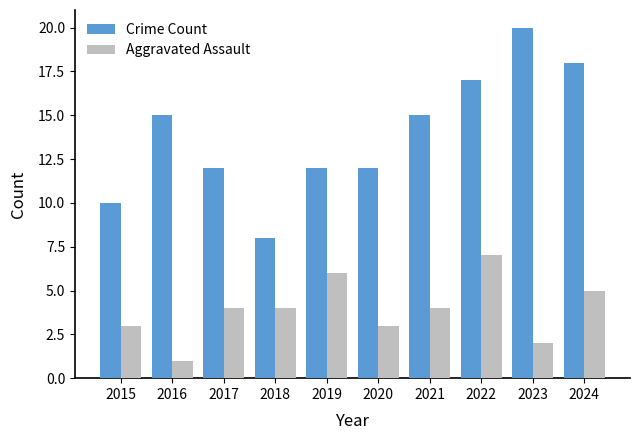

Reading left to right, extract all data points from this chart.

Crime Count: 2015=10	2016=15	2017=12	2018=8	2019=12	2020=12	2021=15	2022=17	2023=20	2024=18
Aggravated Assault: 2015=3	2016=1	2017=4	2018=4	2019=6	2020=3	2021=4	2022=7	2023=2	2024=5